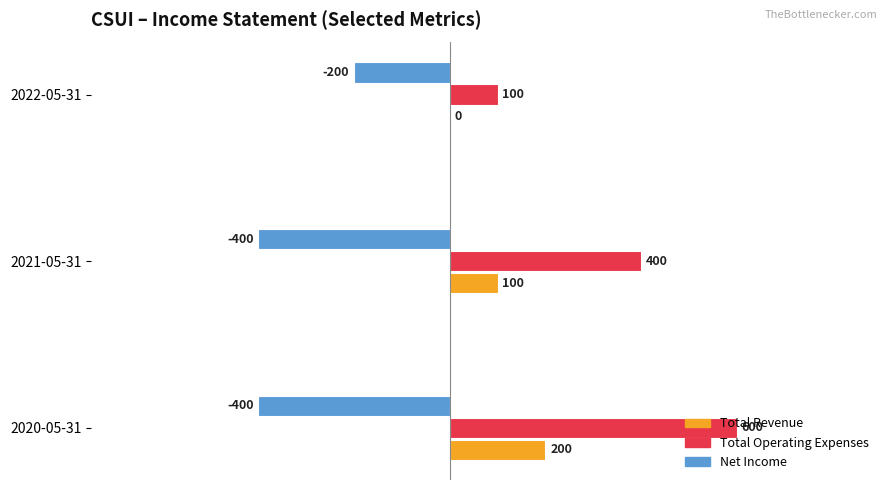

What are all the series names shown in the legend?

Total Revenue, Total Operating Expenses, Net Income